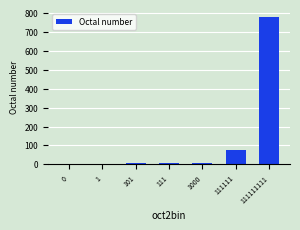

What is the sum of all values?

877